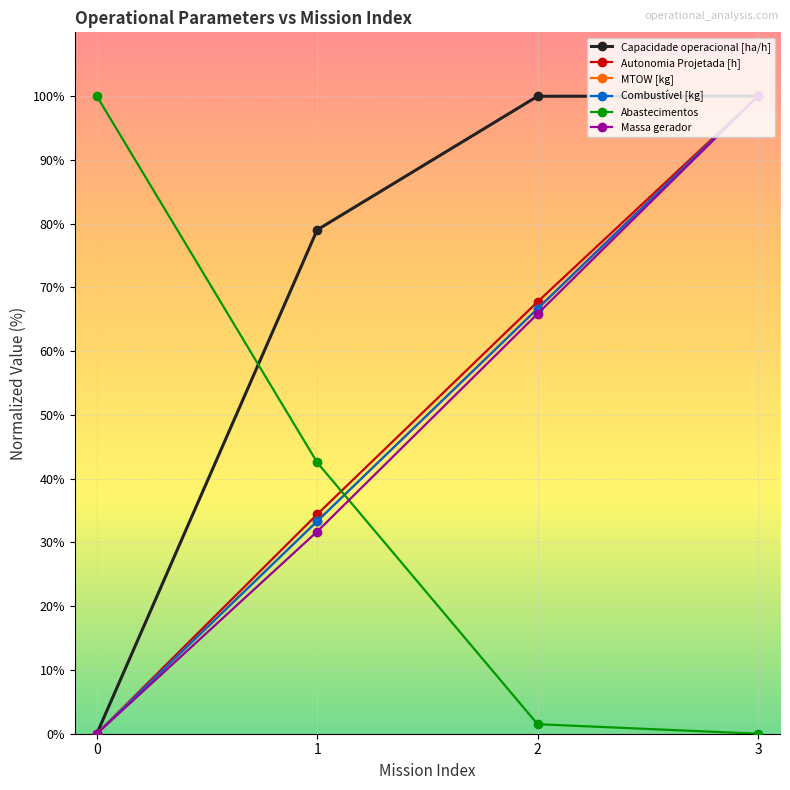

Rank the series at 0 from lowest to highest value.

Capacidade operacional [ha/h], Autonomia Projetada [h], MTOW [kg], Combustível [kg], Massa gerador, Abastecimentos